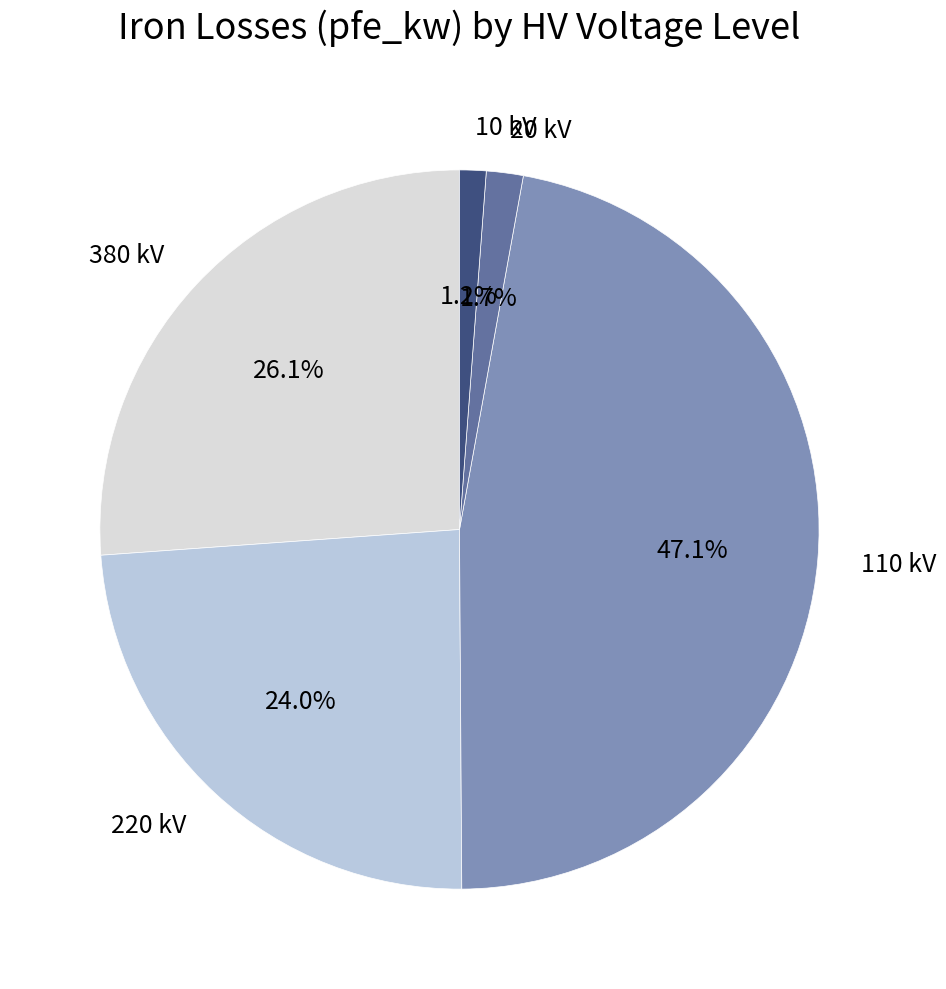

Do 110 kV and 380 kV together represent more than half of the pie?

Yes